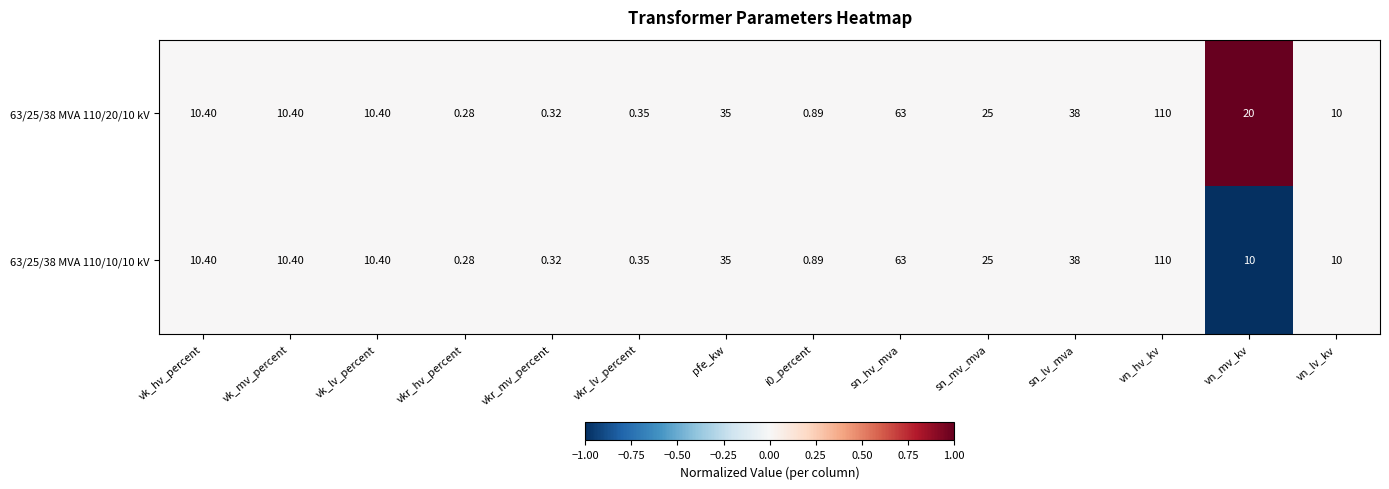

Is the value of 63/25/38 MVA 110/10/10 kV at vn_mv_kv greater than the value of 63/25/38 MVA 110/20/10 kV at sn_mv_mva?

No